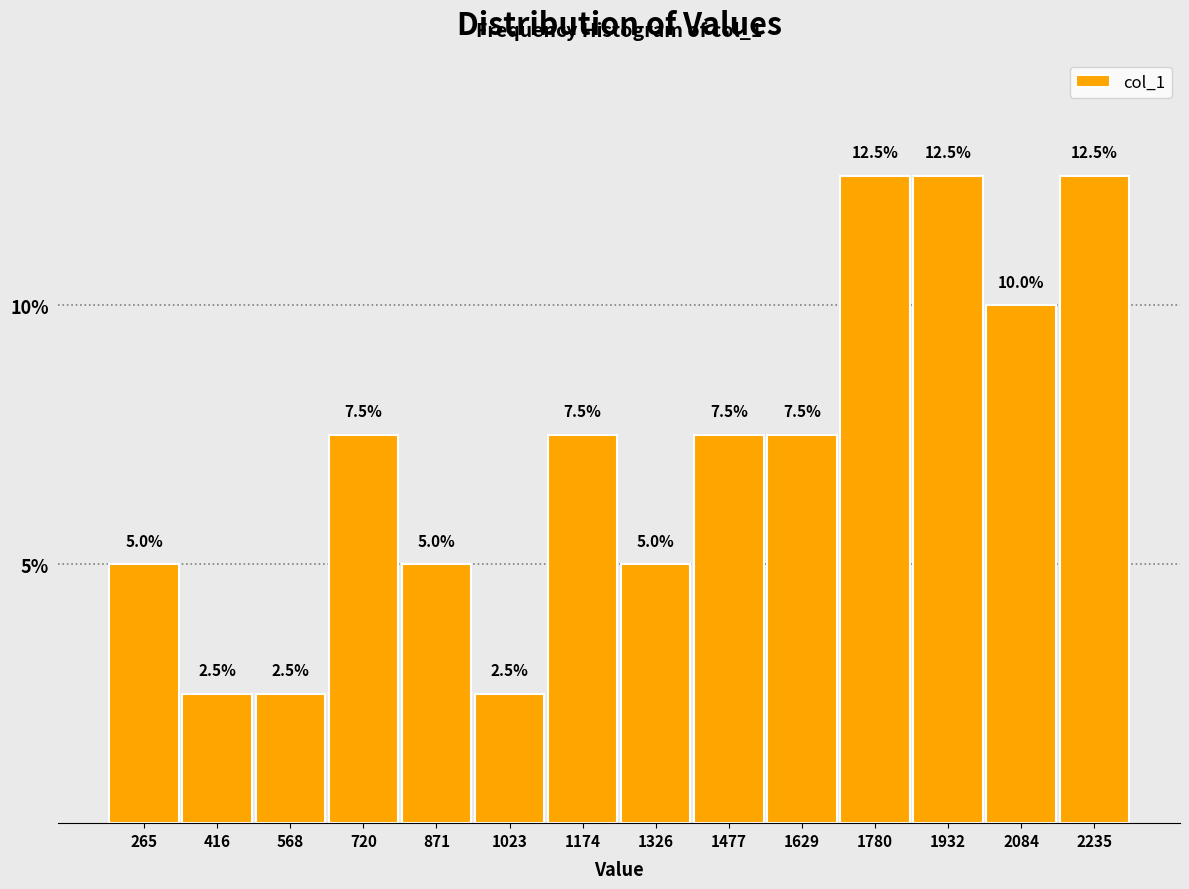

Reading left to right, transcribe this chart: for each bar, give the range it covers on the x-axis and its height. The bar edges are not printed on the chart, so give them approximately, as read against the axis.

180 to 340: 5.0
340 to 500: 2.5
500 to 640: 2.5
640 to 800: 7.5
800 to 940: 5.0
940 to 1100: 2.5
1100 to 1260: 7.5
1260 to 1400: 5.0
1400 to 1560: 7.5
1560 to 1700: 7.5
1700 to 1860: 12.5
1860 to 2000: 12.5
2000 to 2160: 10.0
2160 to 2320: 12.5